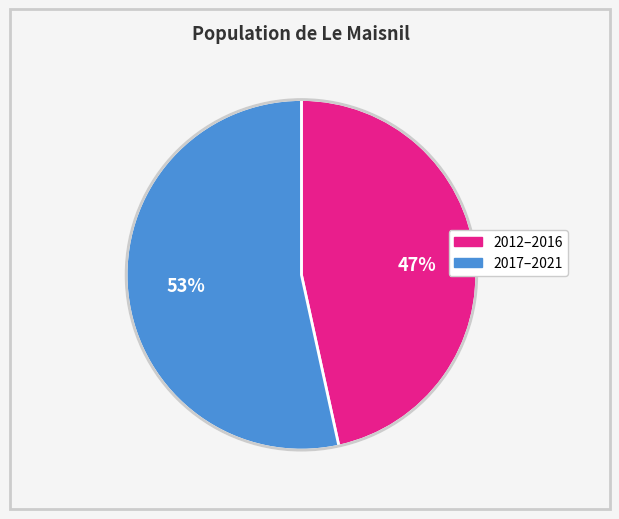

Between 53% and 47%, which is larger?

53%